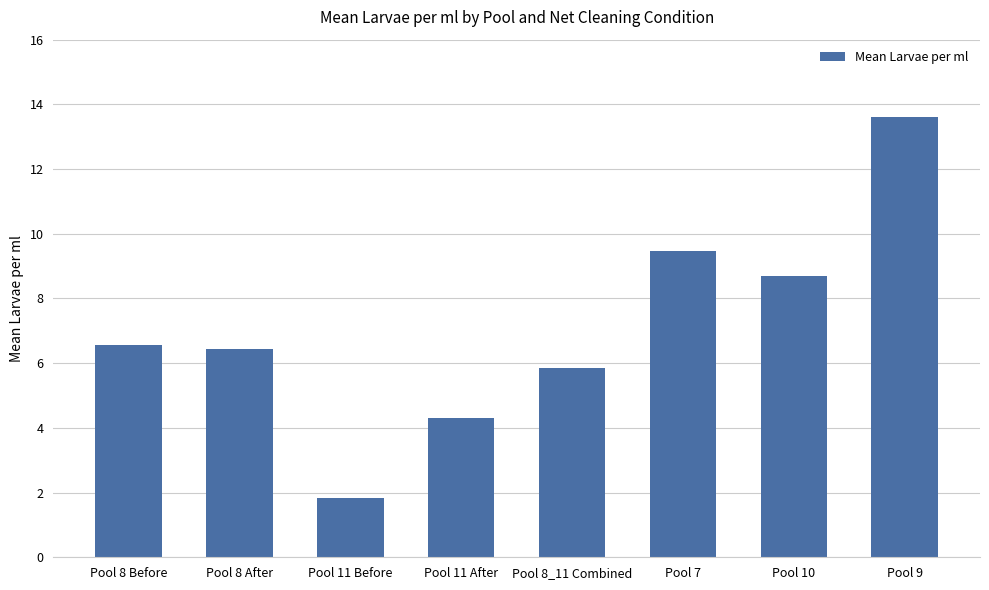

Between Pool 8 After and Pool 10, which is larger?

Pool 10